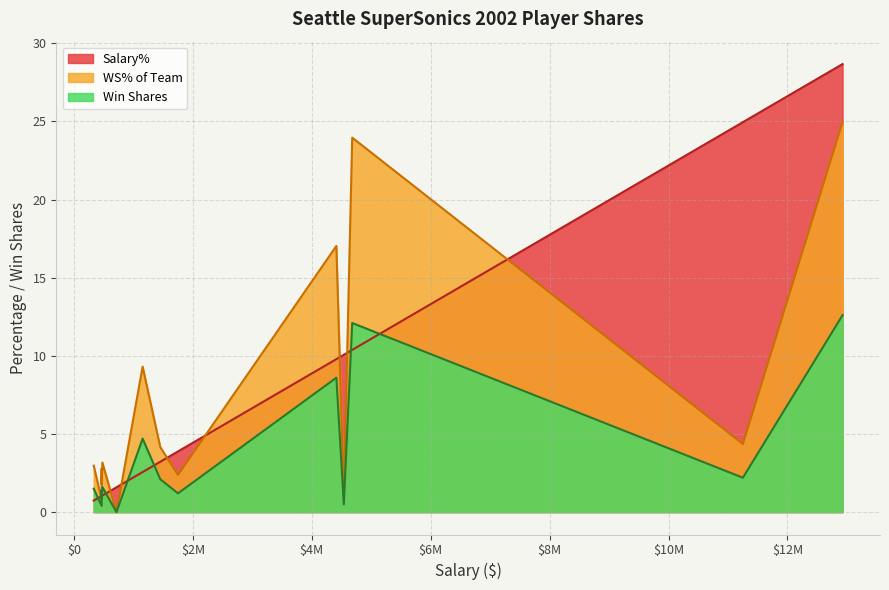

Does the chart have visible grid lines?

Yes